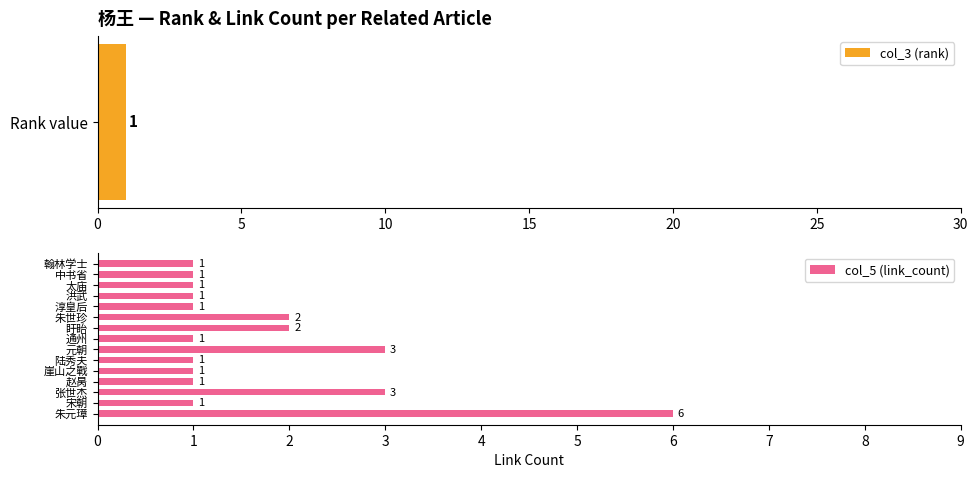

Is it true that col_5 (link_count) equals 2 at 盱眙?

True